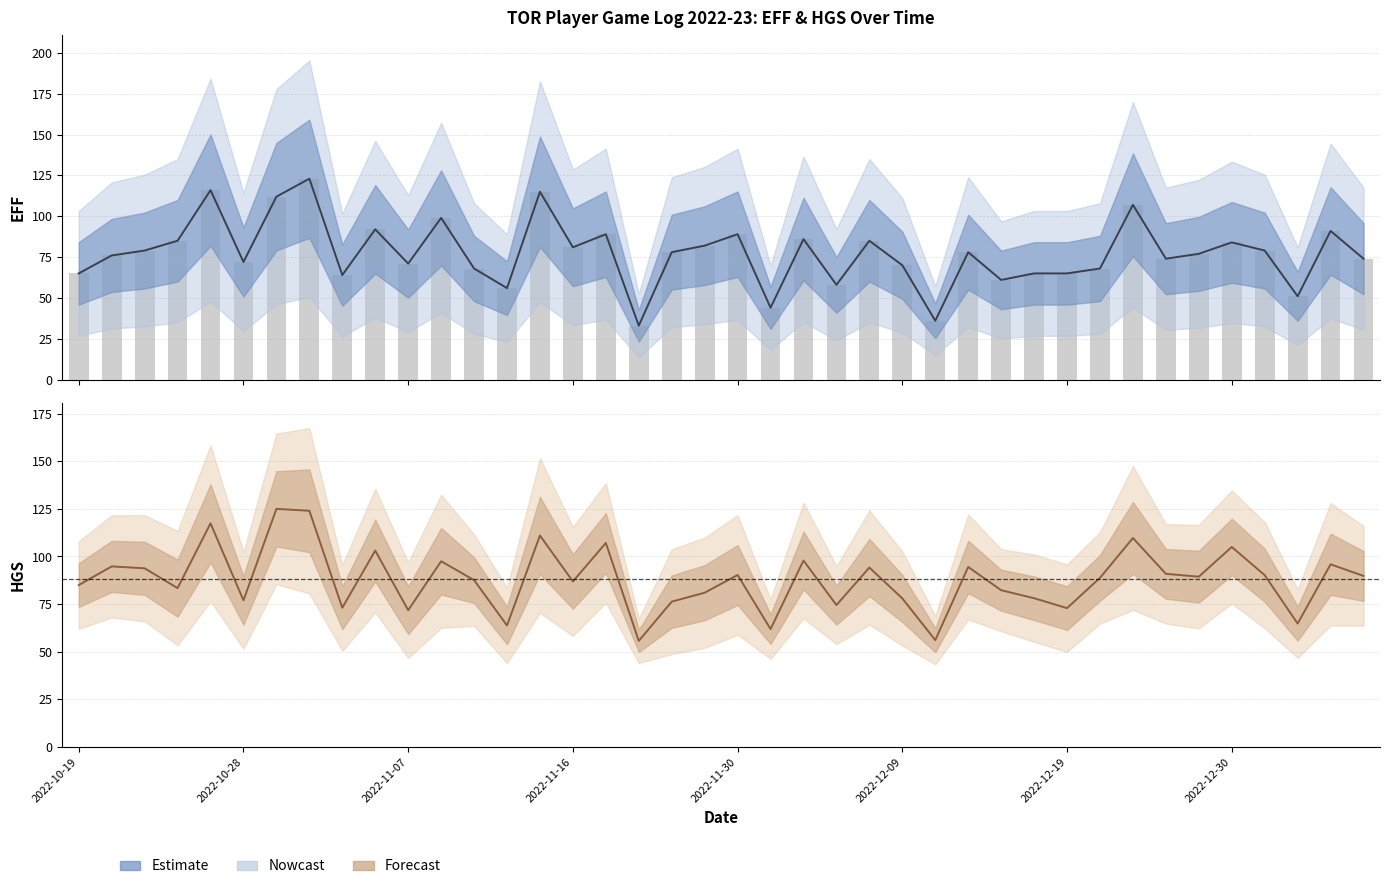

Reading right to left, extract all data points from this chart.

74	91	51	79	84	77	74	107	68	65	65	61	78	36	70	85	58	86	44	89	82	78	33	89	81	115	56	68	99	71	92	64	123	112	72	116	85	79	76	65